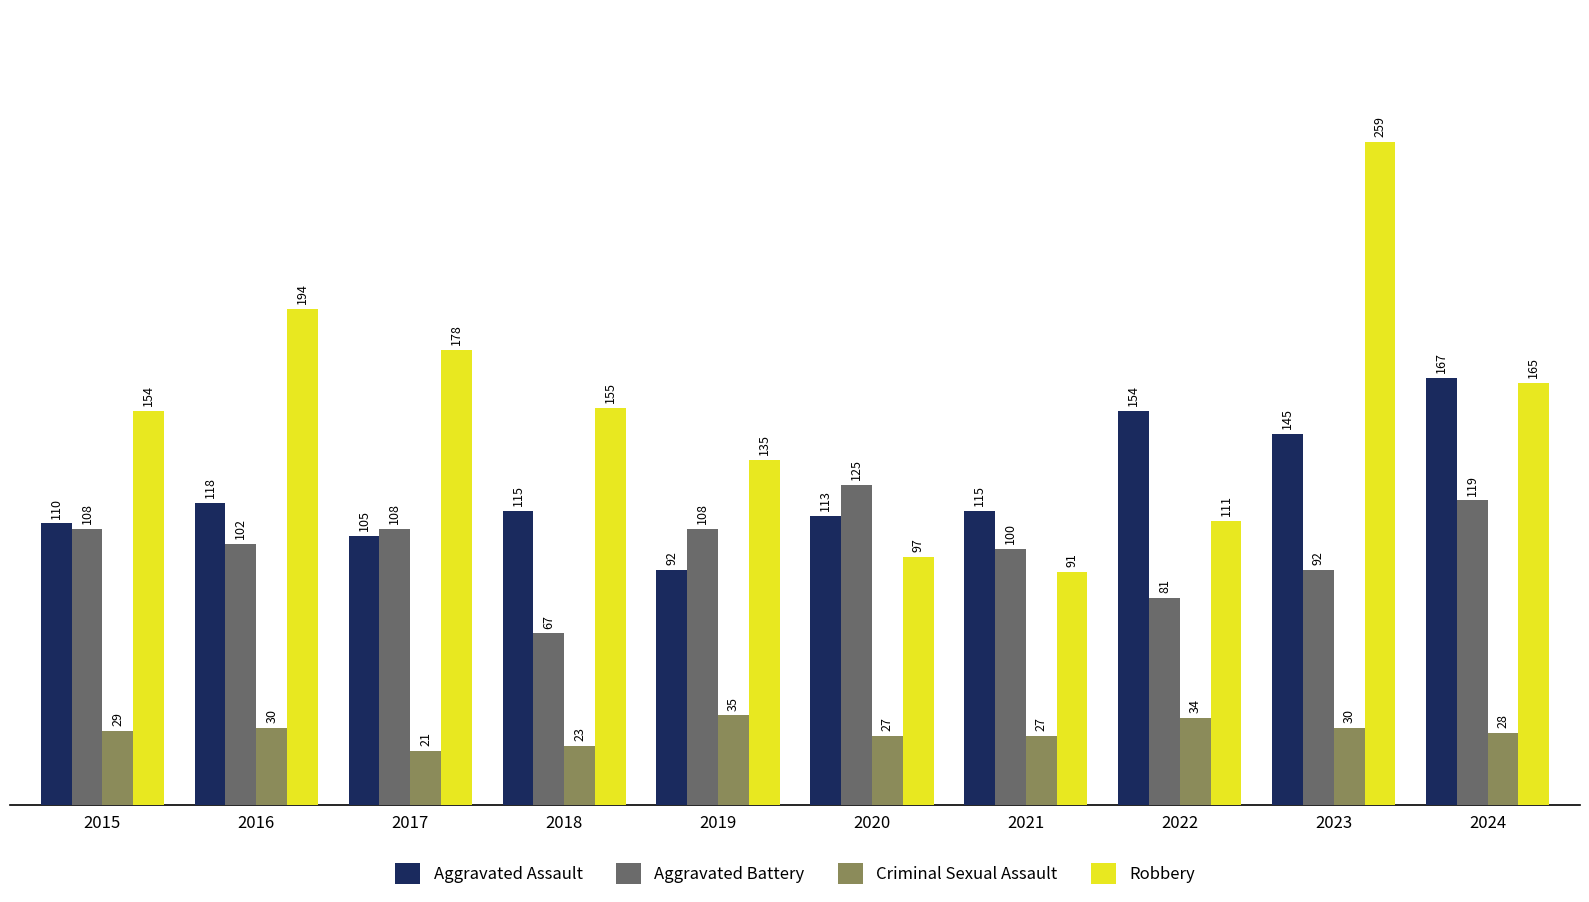

How many values in the Aggravated Battery series are below 108?

5